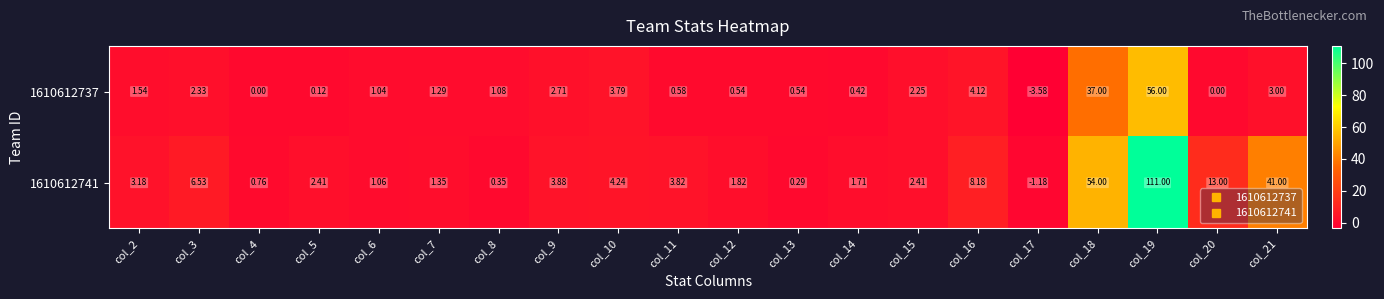

Is the value of 1610612737 at col_9 greater than the value of 1610612741 at col_8?

Yes